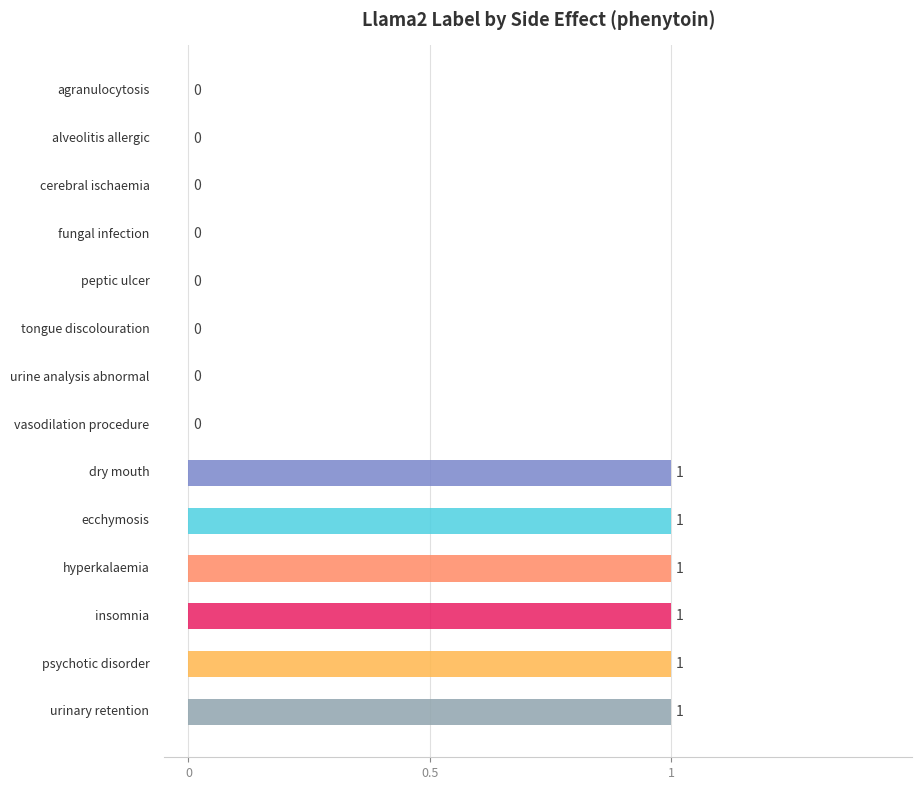

How many values are between 0 and 1?

14